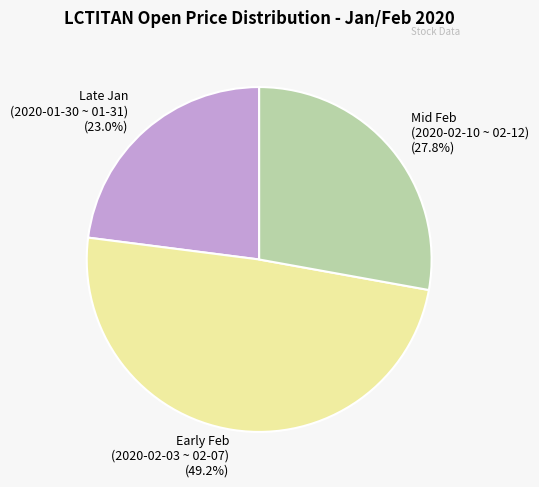

Combined, what portion of the pie is Late Jan (2020-01-30 ~ 01-31) (23.0%) and Mid Feb (2020-02-10 ~ 02-12) (27.8%)?

50.8%